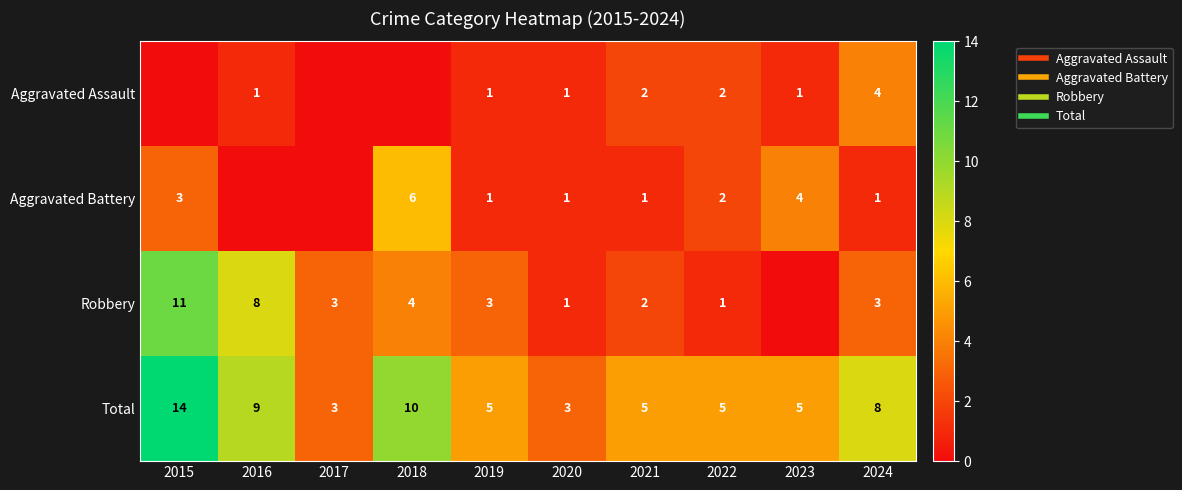

How many data points in Aggravated Battery are less than 1?

2